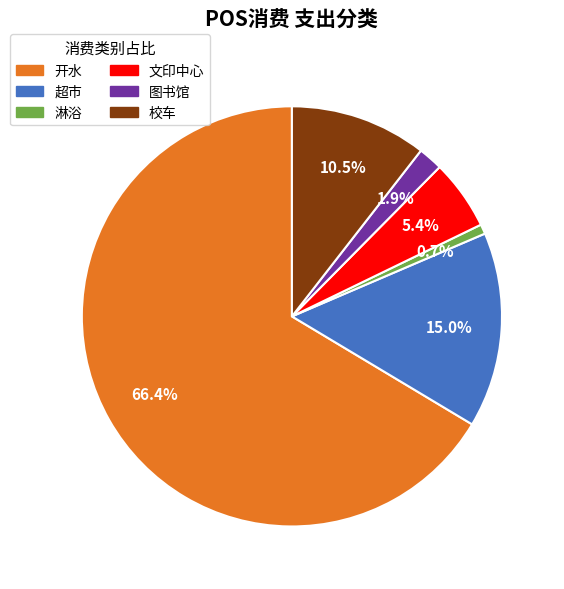

What is the majority slice?

开水